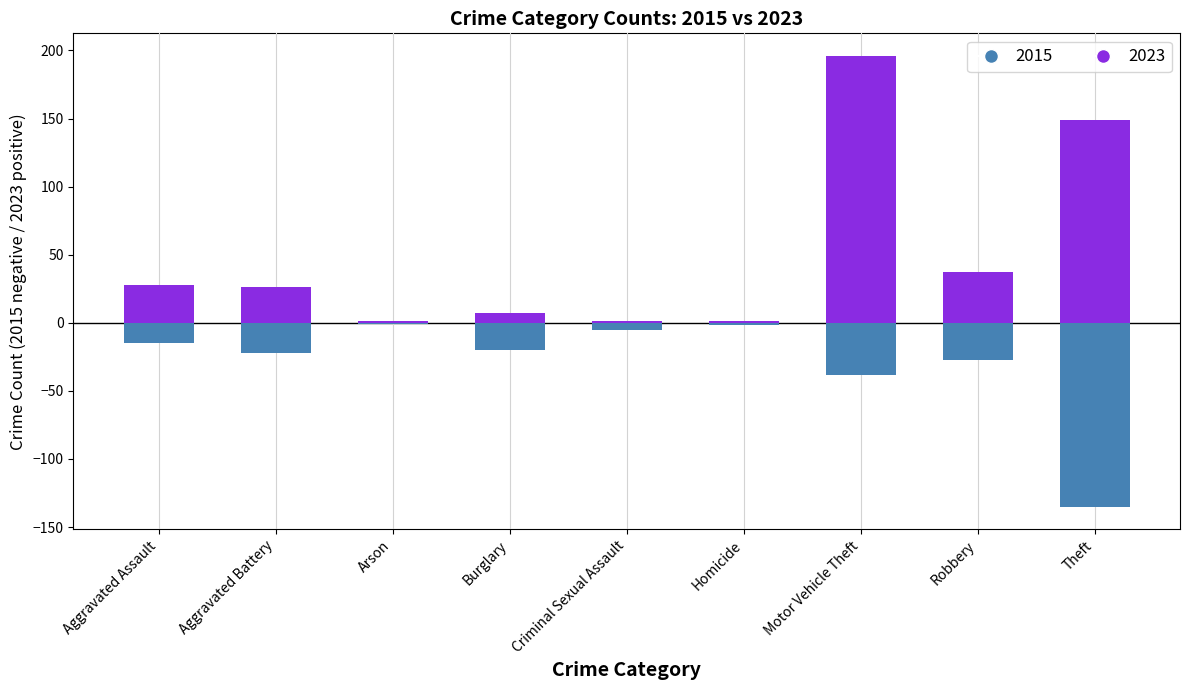

Are the bars horizontal?

No